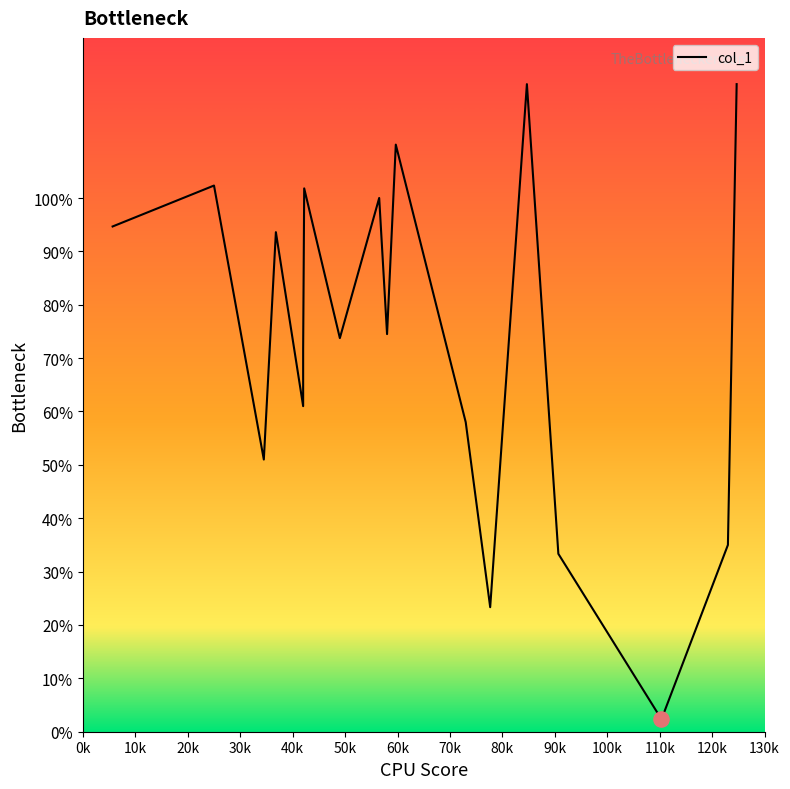

Which has a higher value, 42.2 or 123.0?

42.2